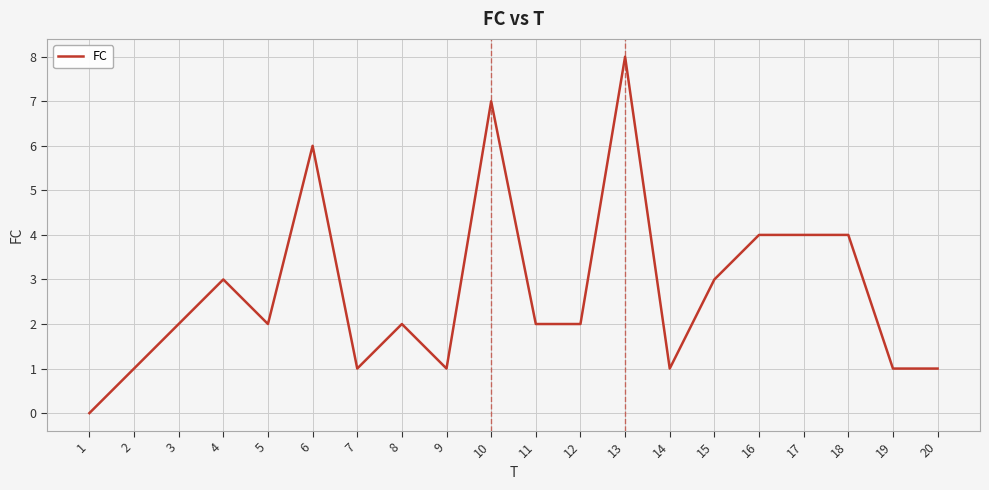

The value at 12 is 3. True or false?

False